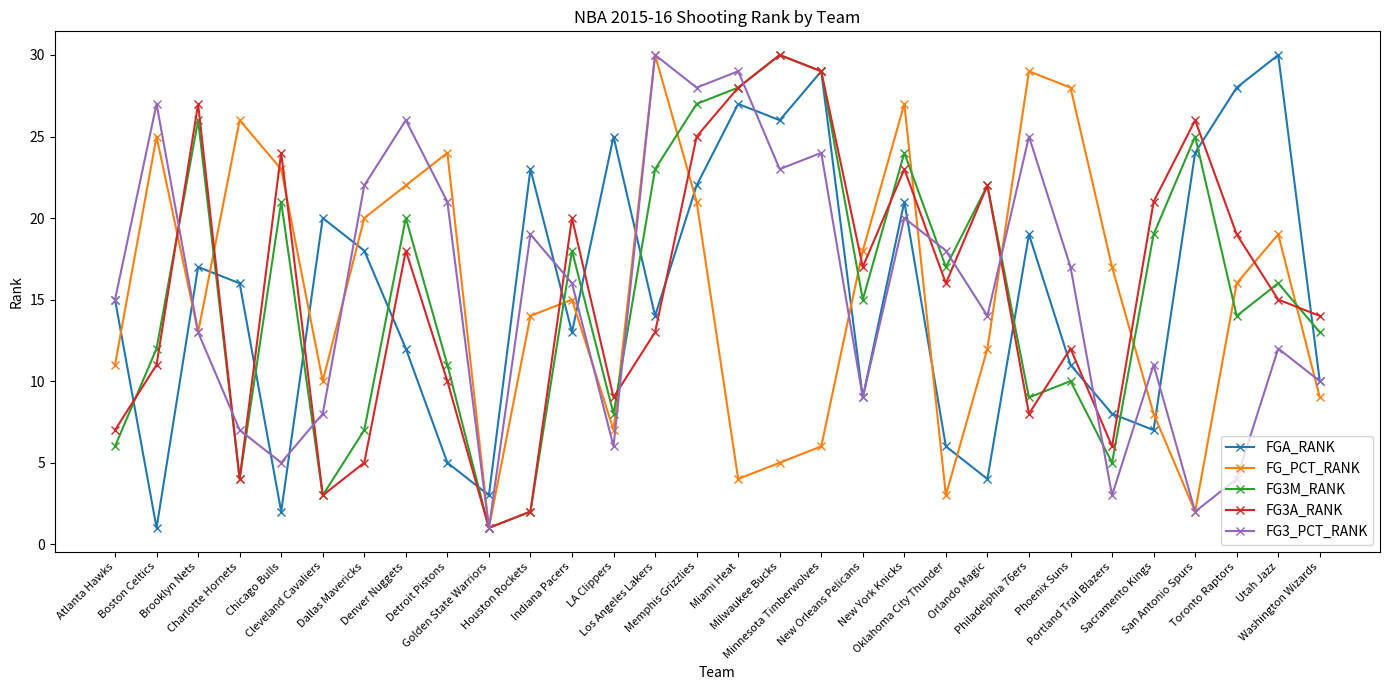

How many data points does each series have?

30